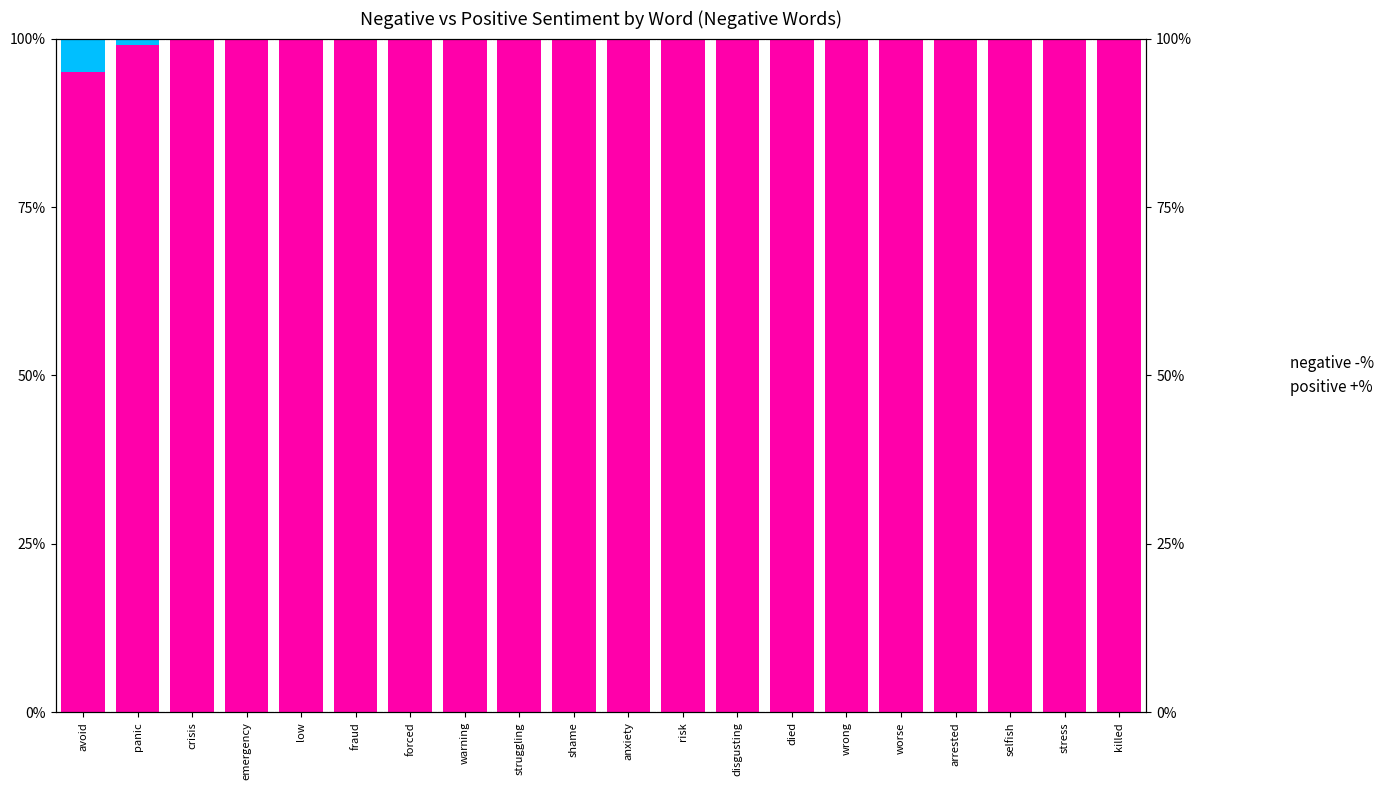

Reading left to right, extract all data points from this chart.

negative -%: 0.9	1.0	1.0	1.0	1.0	1.0	1.0	1.0	1.0	1.0	1.0	1.0	1.0	1.0	1.0	1.0	1.0	1.0	1.0	1.0
positive +%: 0.1	0.0	0.0	0.0	0.0	0.0	0.0	0.0	0.0	0.0	0.0	0.0	0.0	0.0	0.0	0.0	0.0	0.0	0.0	0.0